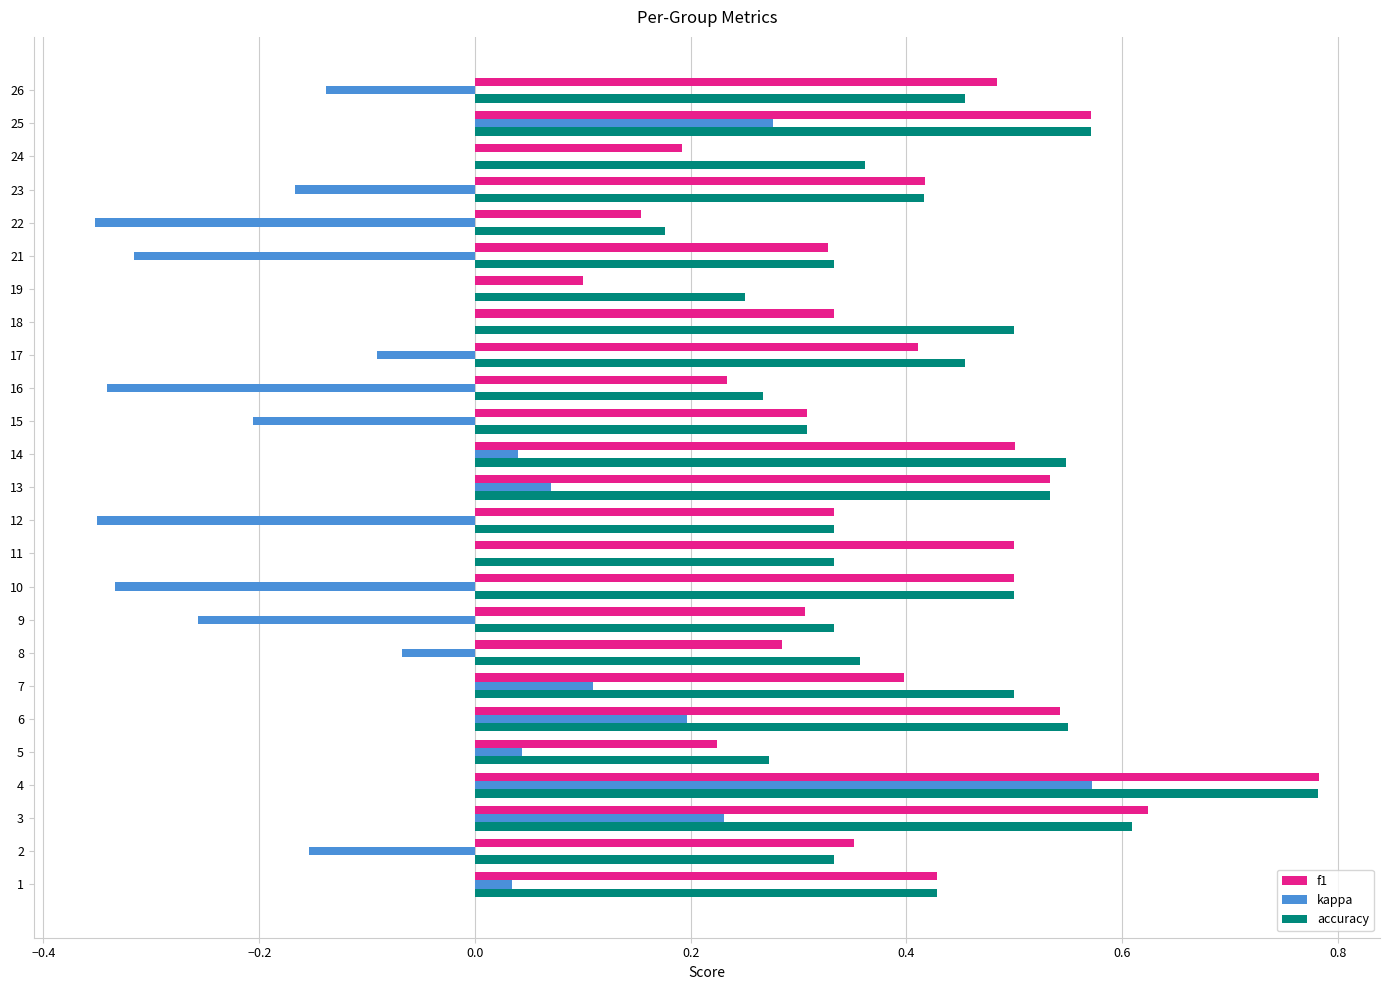

Which series changed the most between 17 and 24?

f1